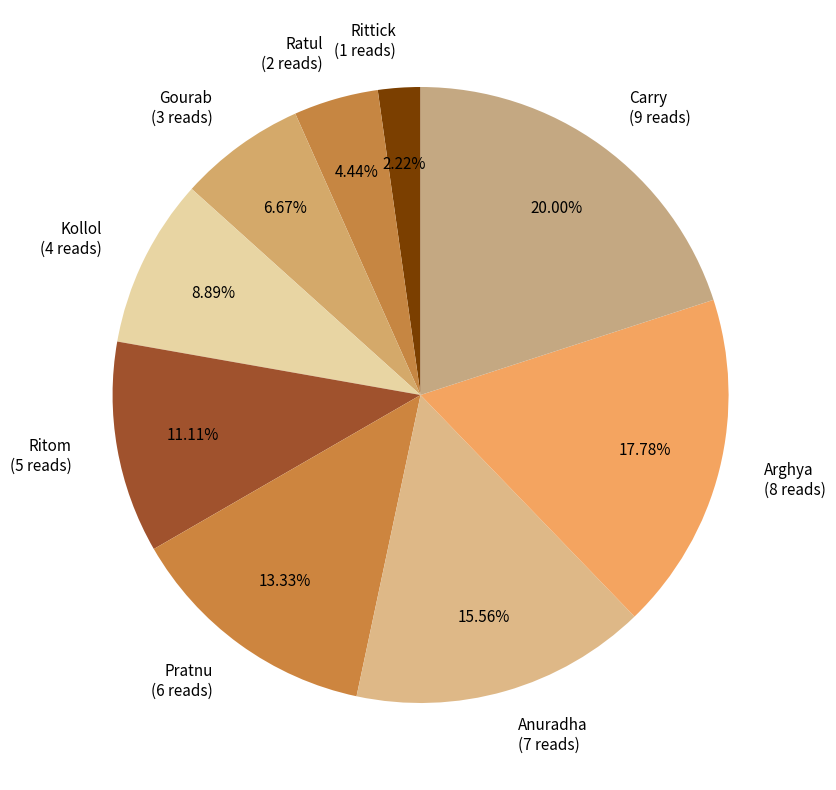

To the nearest percent, what is the difference between the largest and smallest slice percentages?

18%